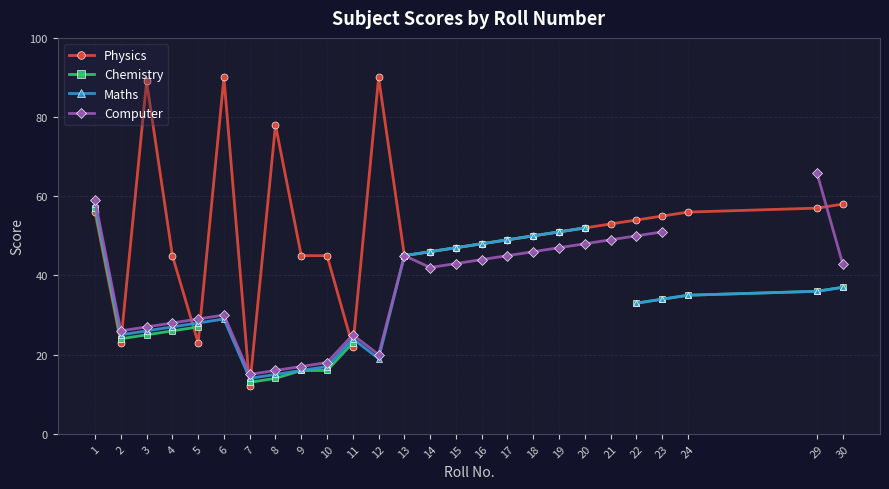

At which category does the chart reach its minimum across all series?

7